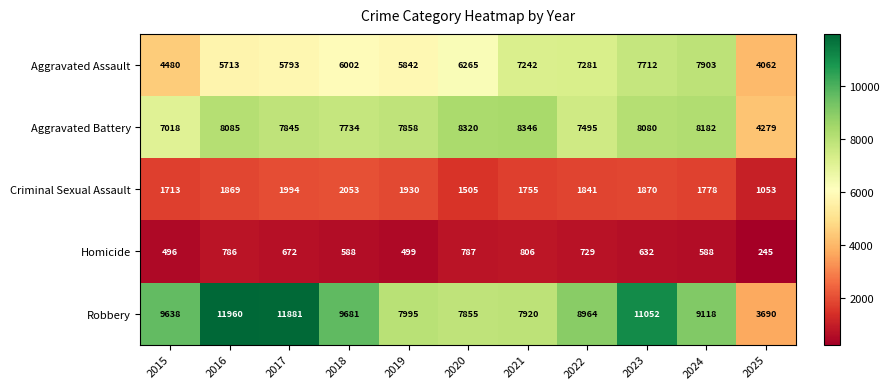

Which series has the widest spread of values?

Robbery